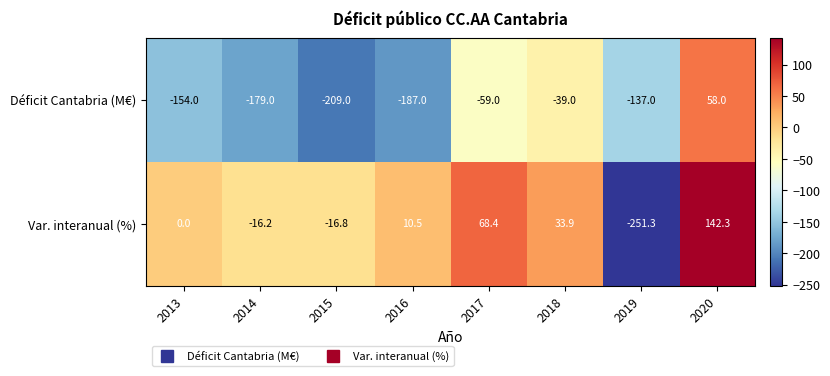

Which series has the largest total across all categories?

Var. interanual (%)